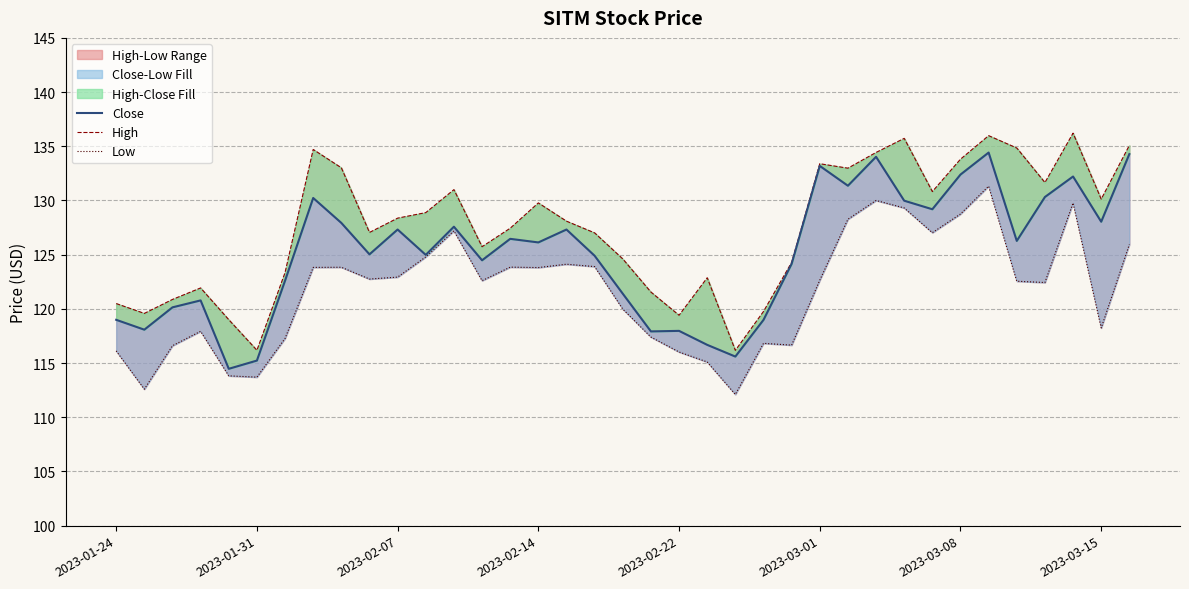

True or false: Close and Low cross at least once.

False